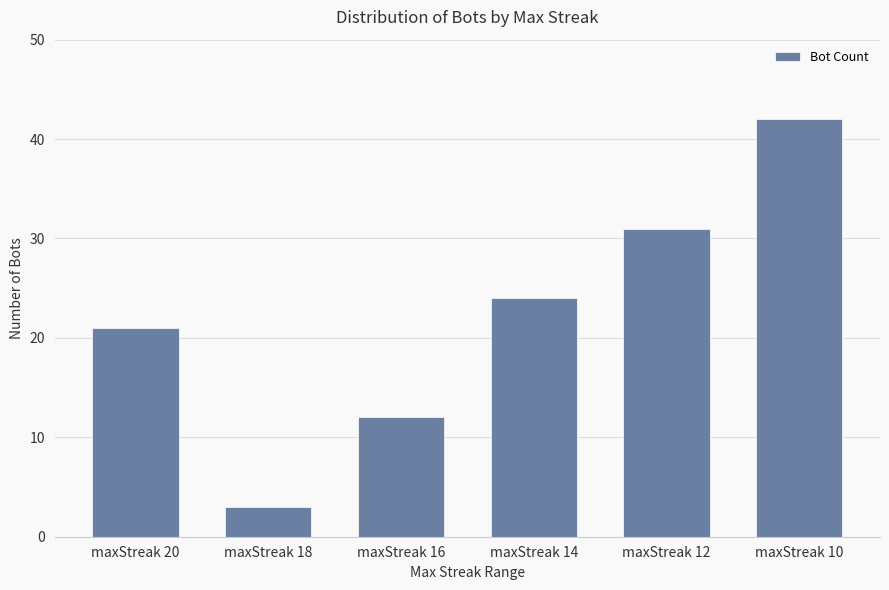

What is the maximum value shown in the chart?

42